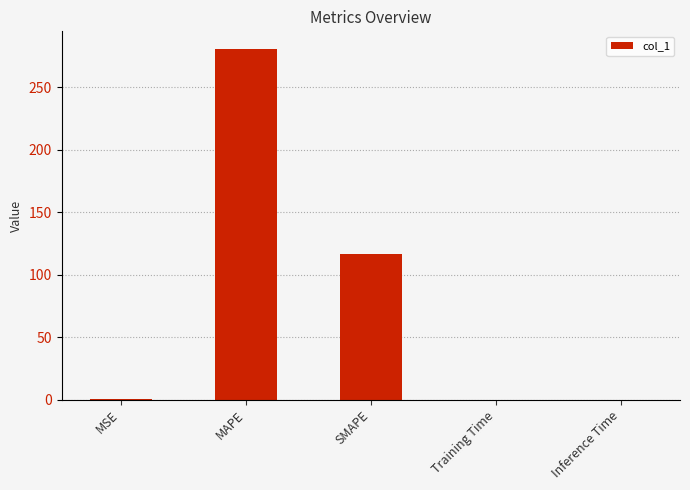

The chart shows a value of 0.0 at Training Time. True or false?

True